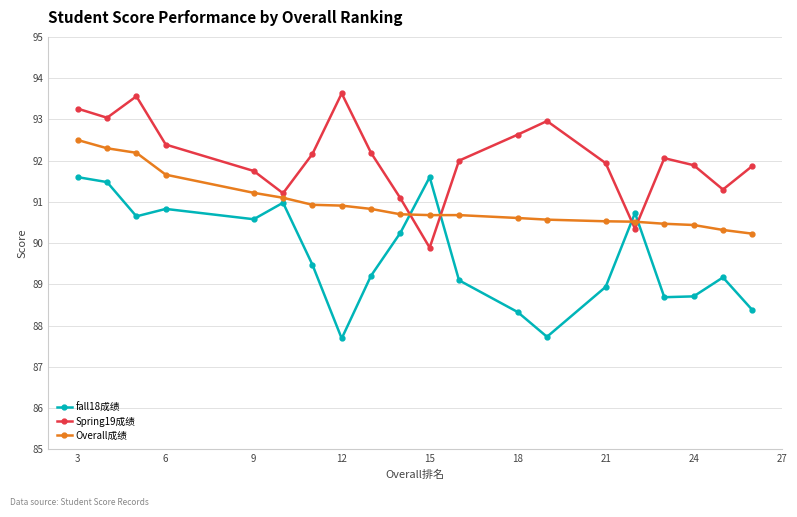

How many interior local peaks does the Spring19成绩 series have?

4